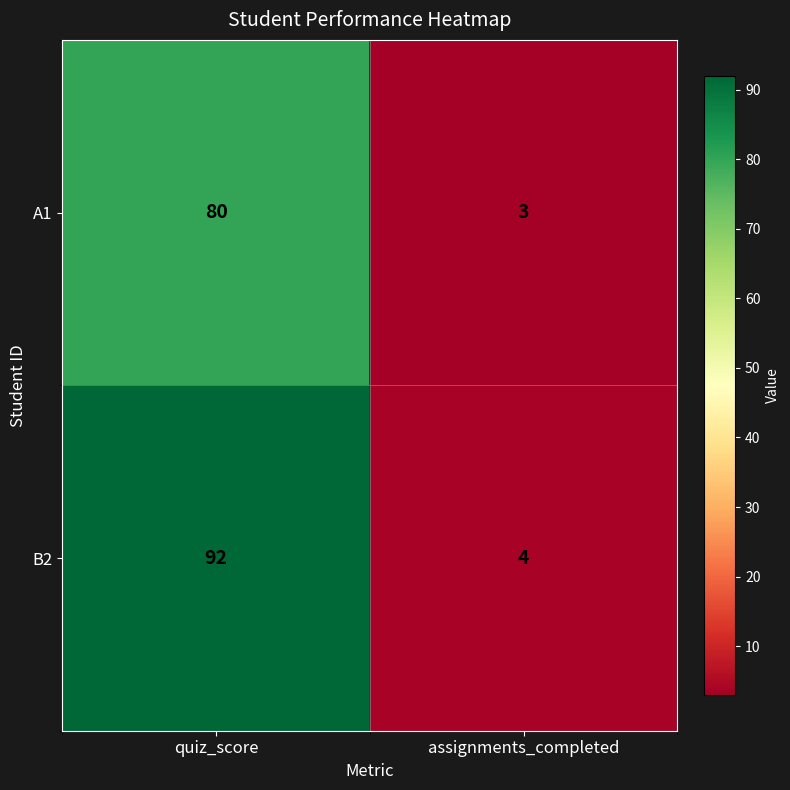

Which series has the largest total across all categories?

B2